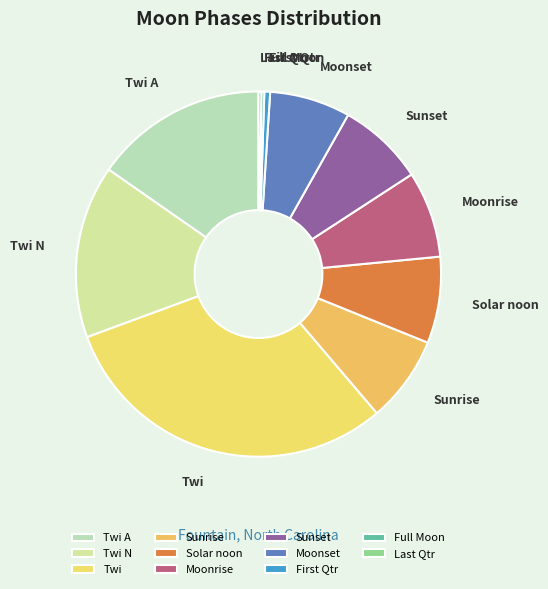

Does Twi N account for over 50% of the chart?

No